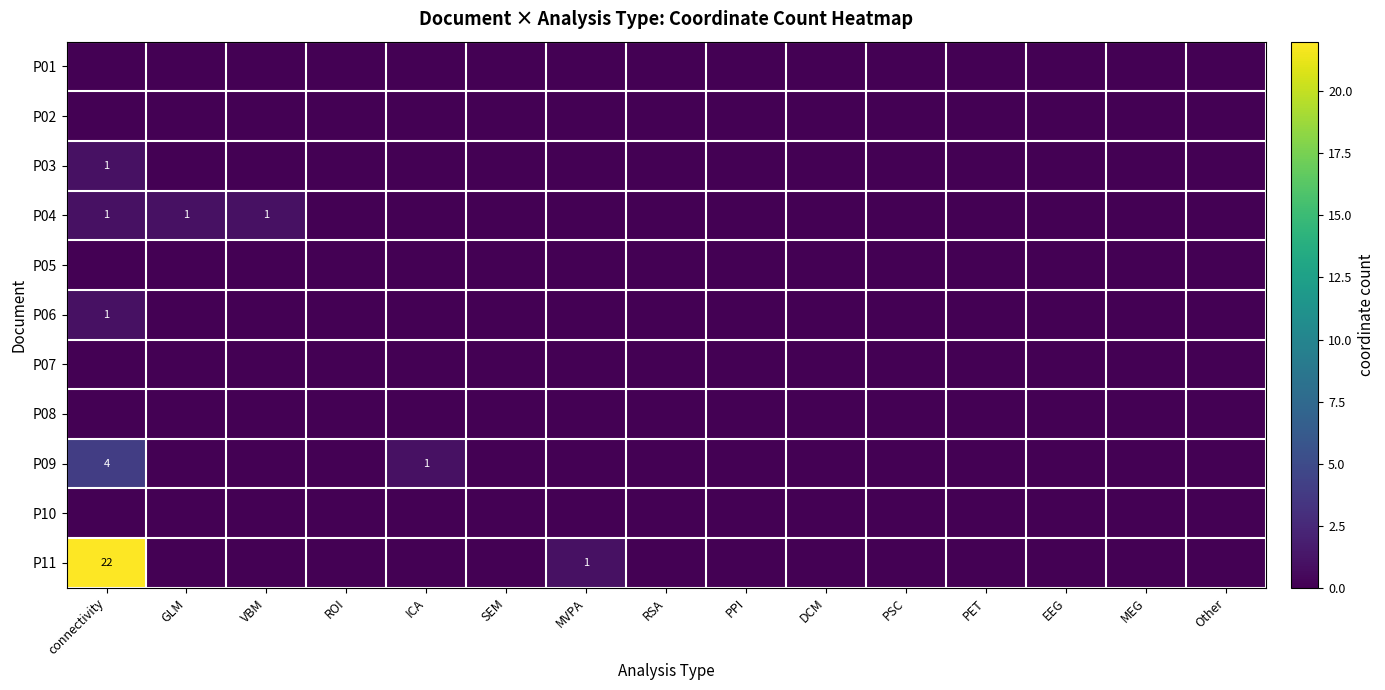

List the labels in order of P02 value, smallest first.

connectivity, GLM, VBM, ROI, ICA, SEM, MVPA, RSA, PPI, DCM, PSC, PET, EEG, MEG, Other